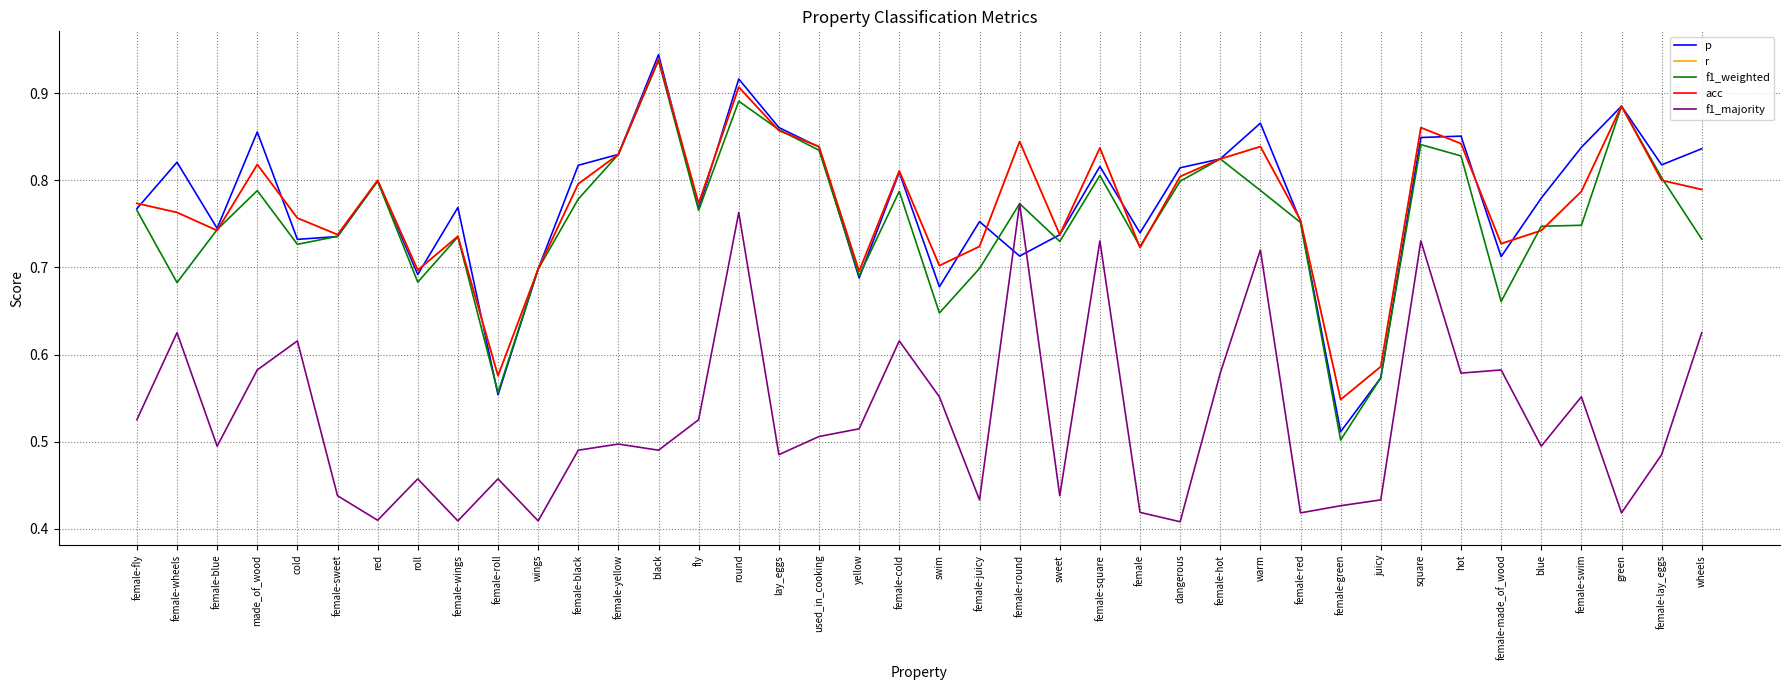

The value of r at warm is 0.4. True or false?

False